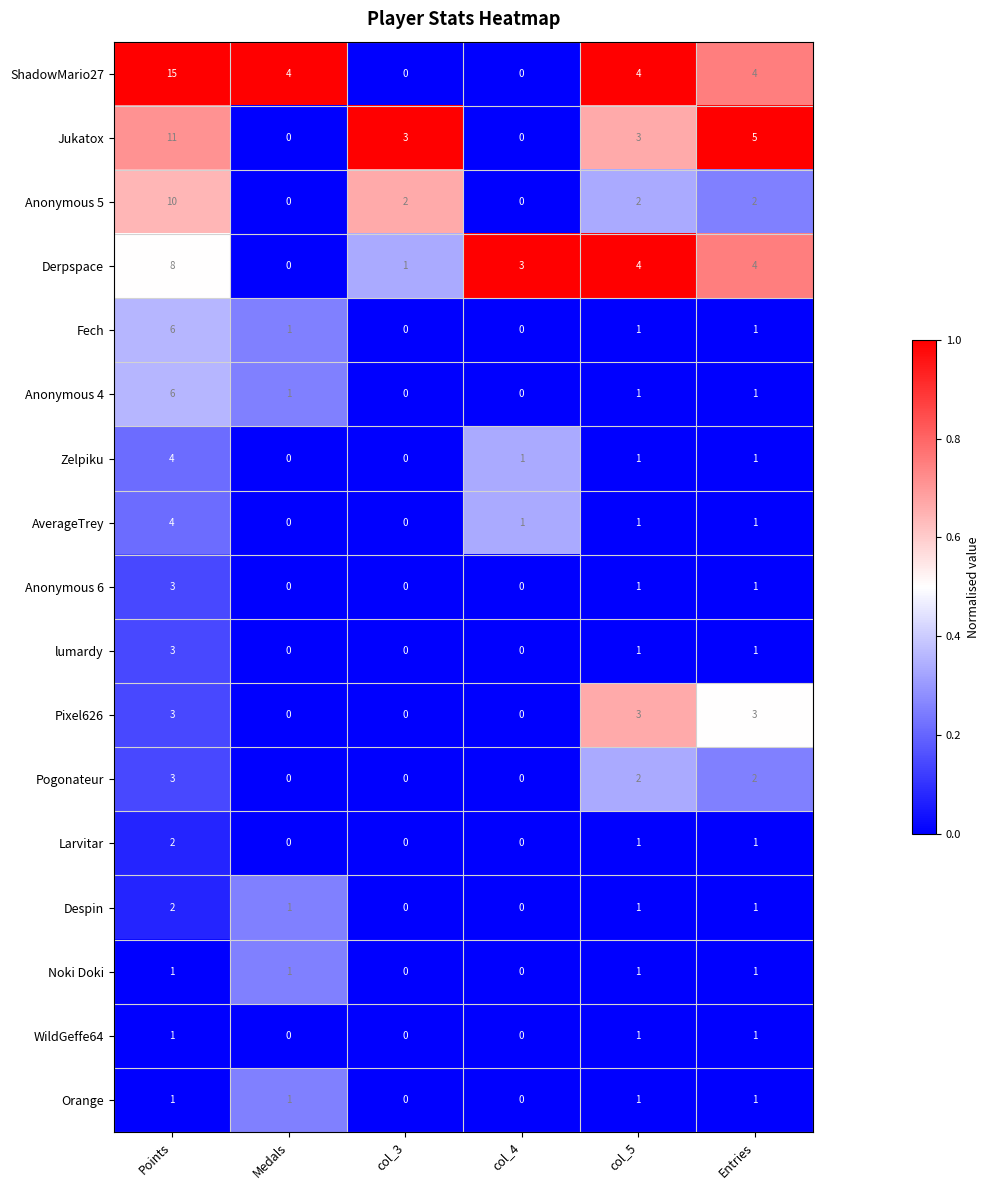

Which series changed the most between Points and col_3?

ShadowMario27